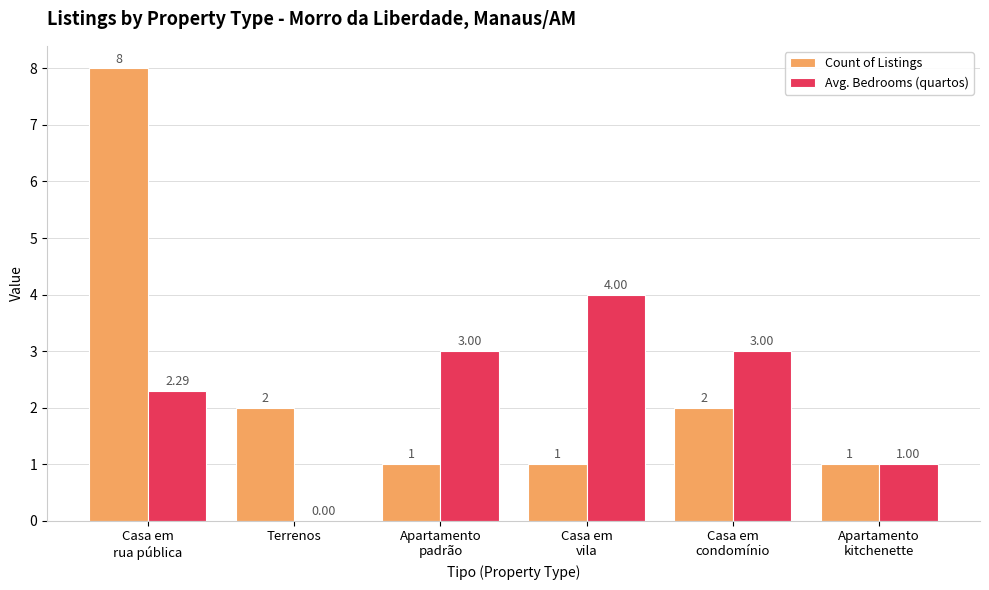

Which series has the largest total across all categories?

Count of Listings